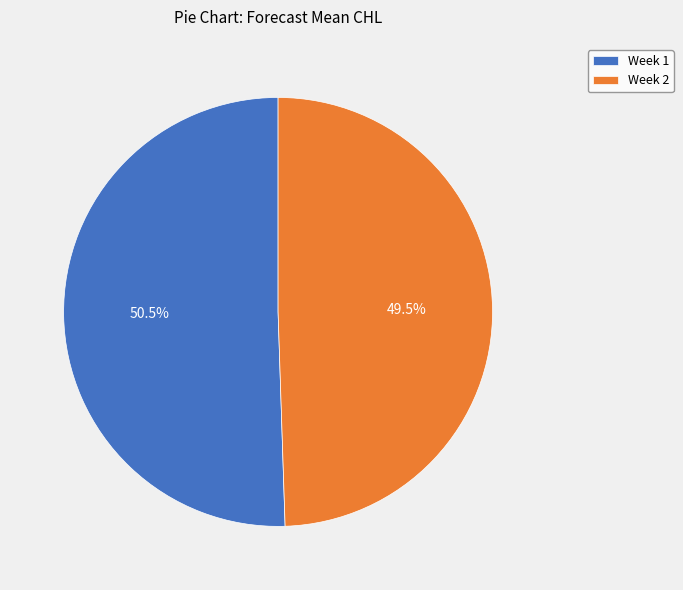

Which slice is the smallest?

Week 2